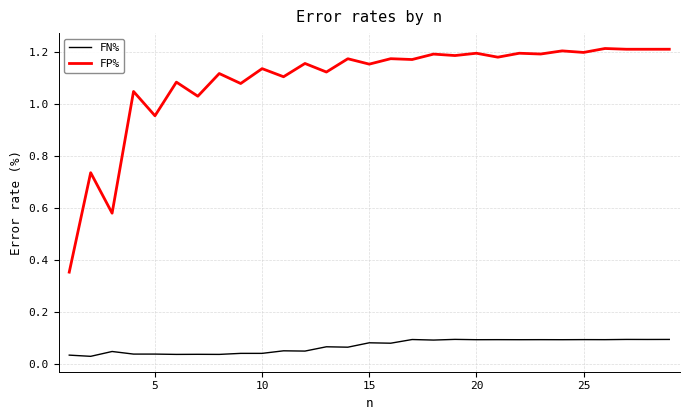

Which series has the largest range (max minus min)?

FP%